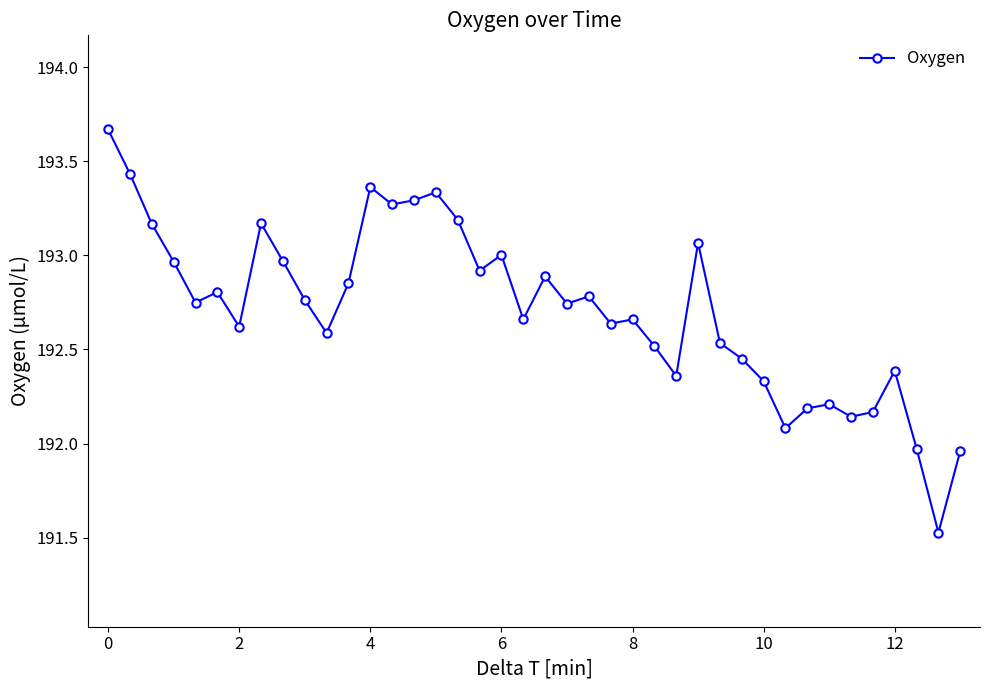

What is the difference between the second highest and second lowest values?

1.5